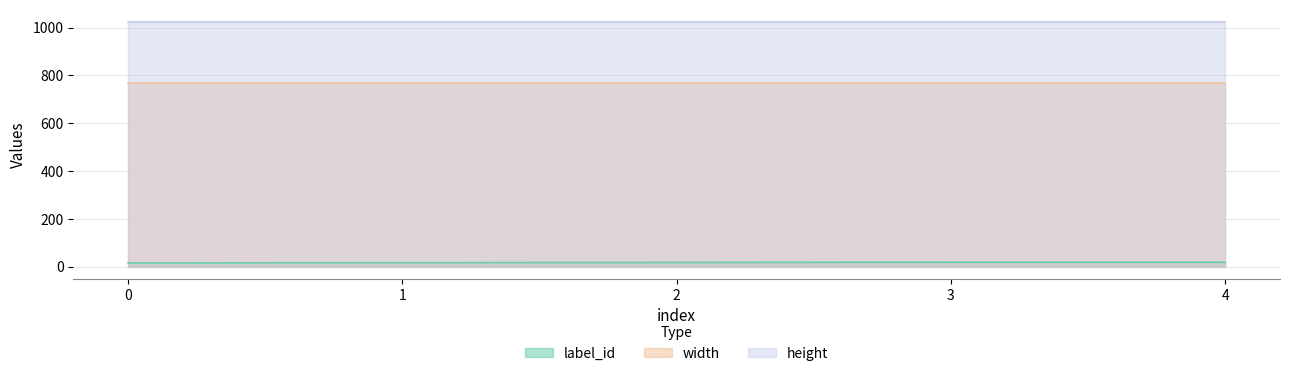

Between 0 and 2, which is larger?

2